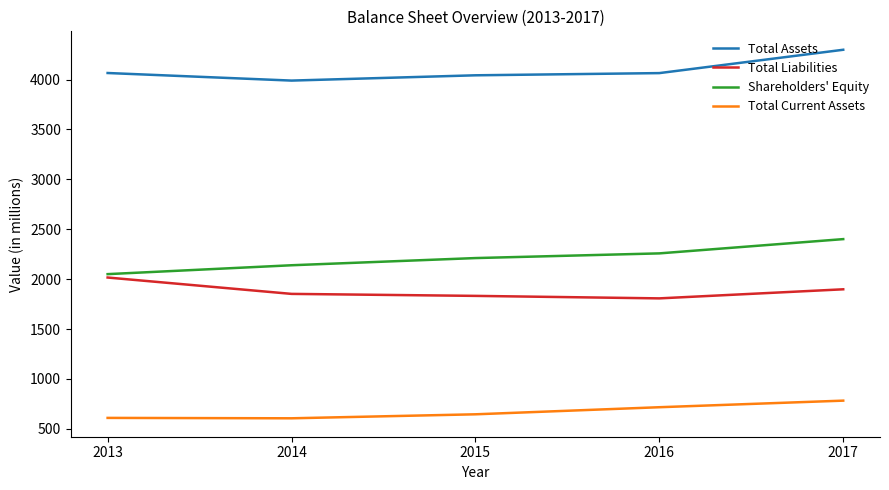

Read the Shareholders' Equity value at 2014.

2139